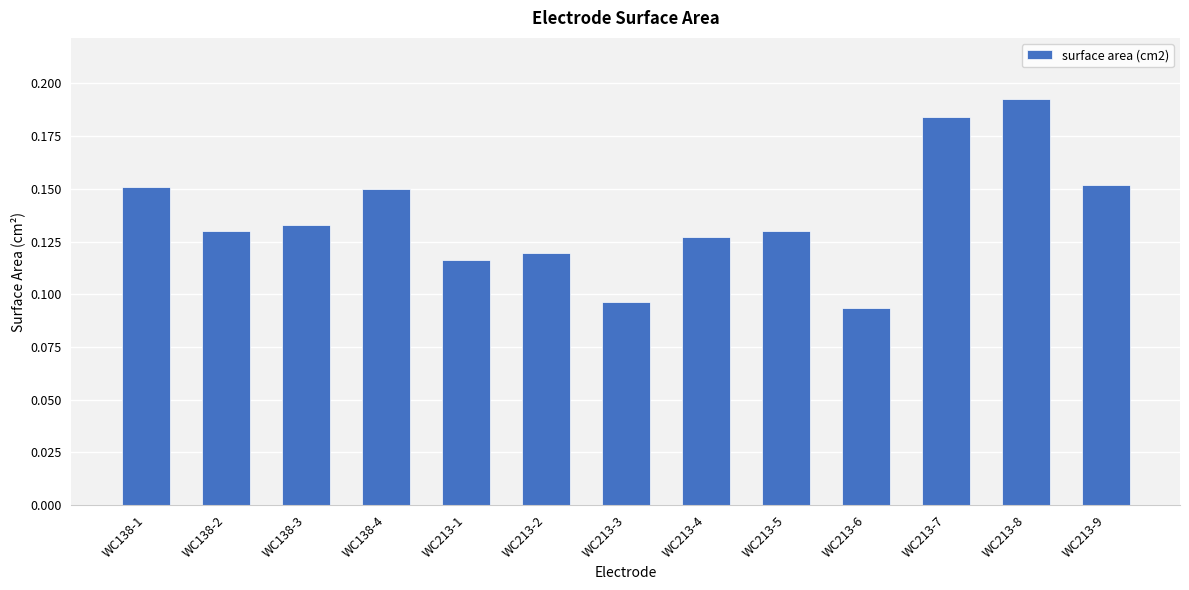

Are the bars horizontal?

No